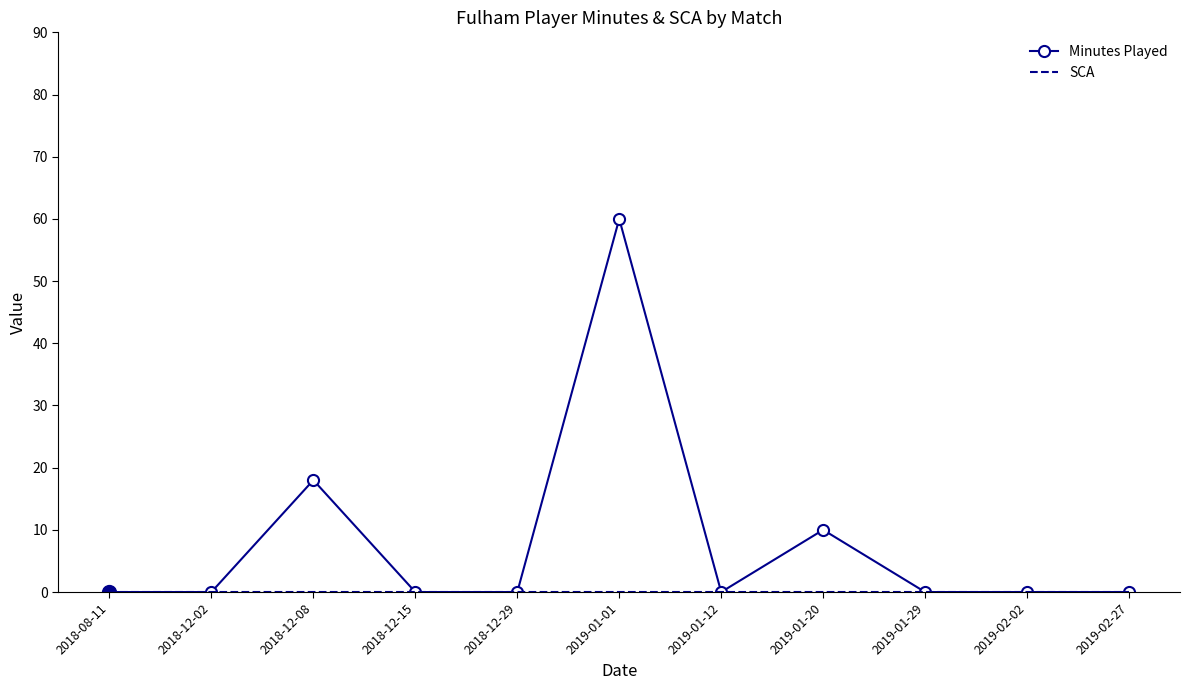

At which label is Minutes Played closest to 30?

2018-12-08